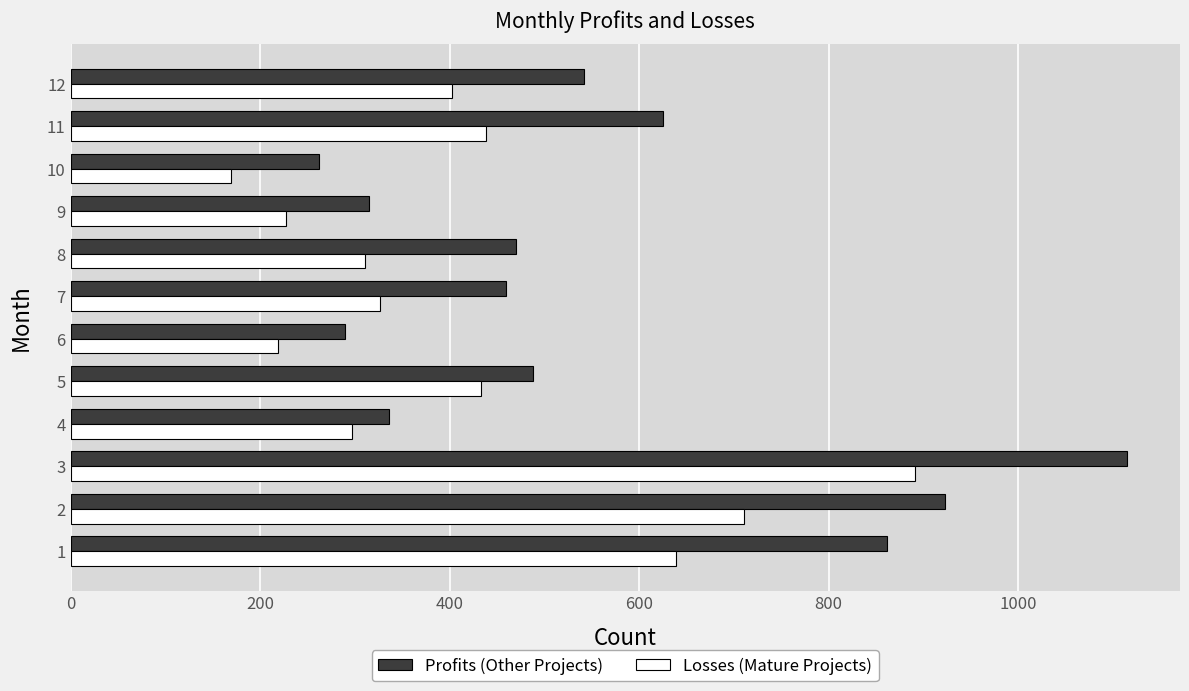

What is the difference between the highest and lowest values at 8?

159